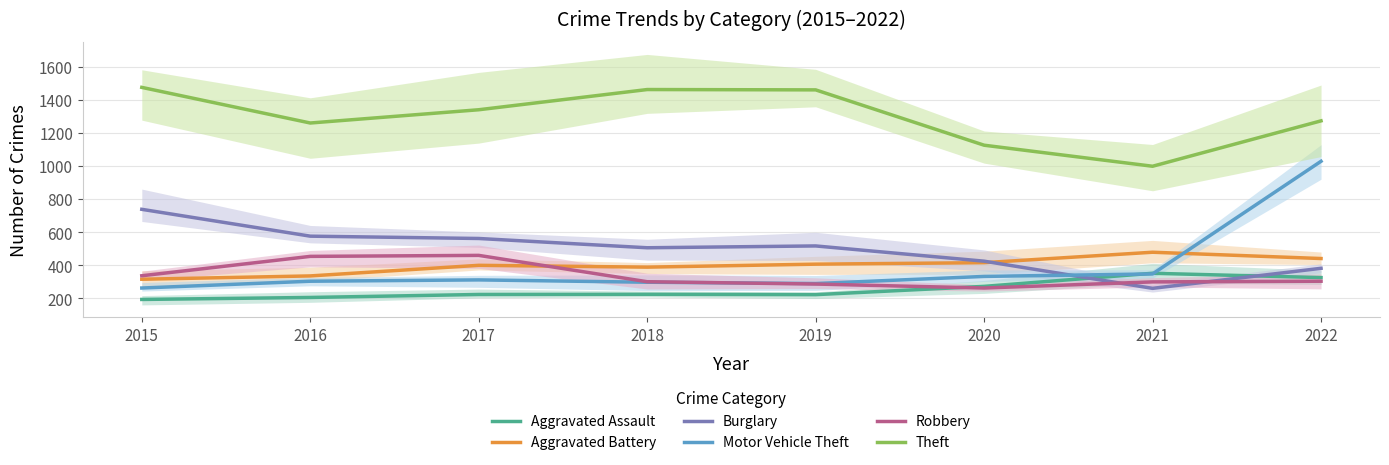

What is the value of the Theft point at the 3rd from the left?

1339